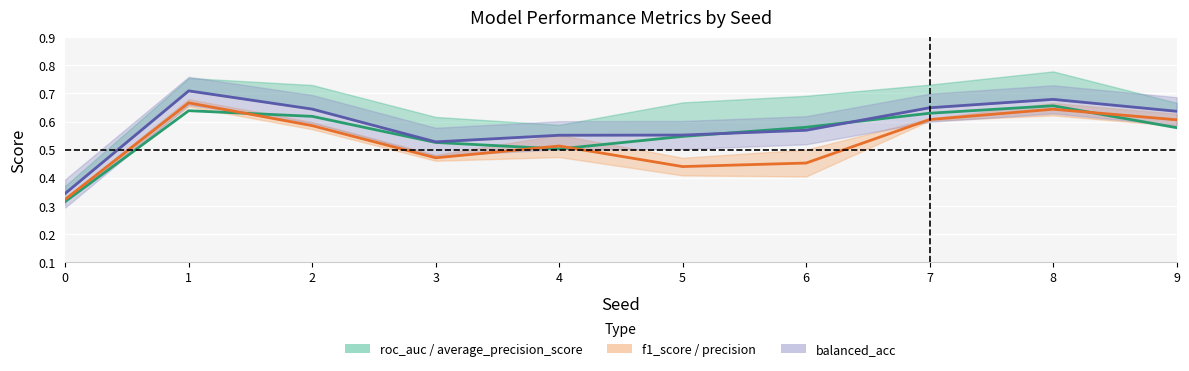

How many times do average_precision_score and precision cross each other?

4